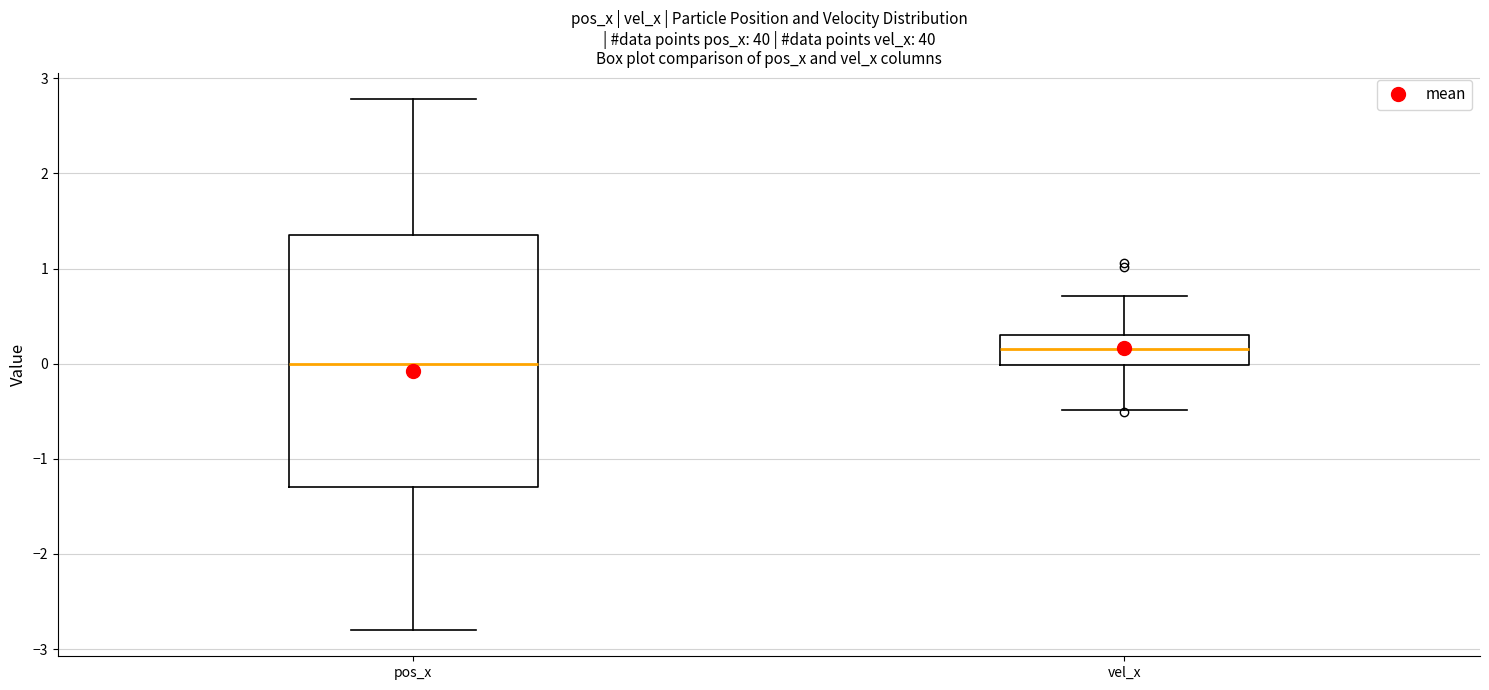

Where does the upper whisker of the box for vel_x end on the y-axis? The values are not printed on the chart, so give them approximately, as read against the axis.

0.7